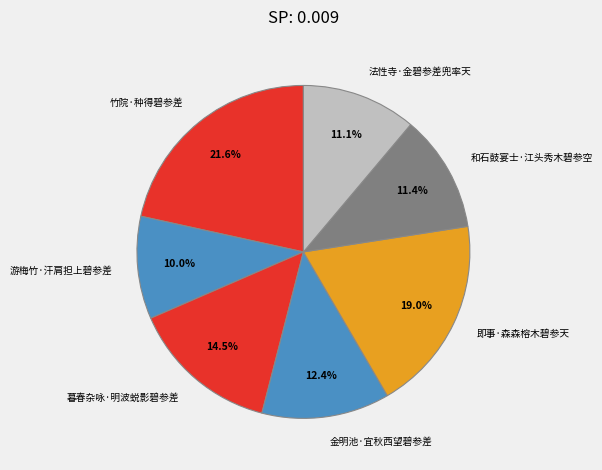

Which slice is the smallest?

游梅竹·汗肩担上碧参差